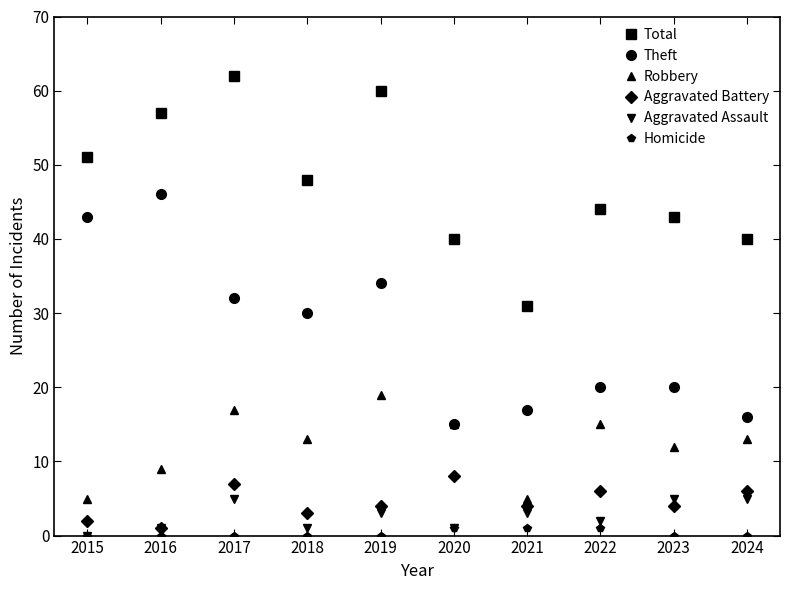

What is the approximate value of Theft at 2019, to the nearest 10?

30